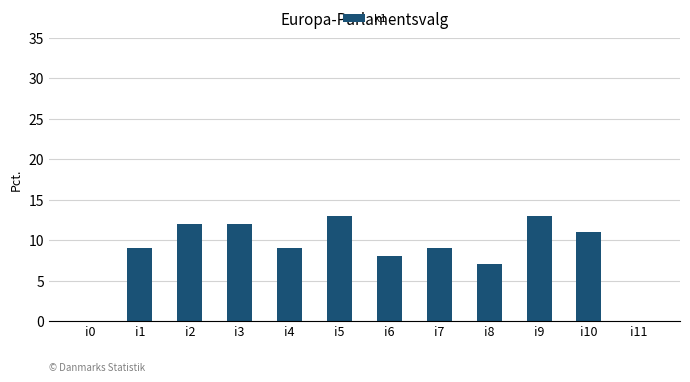

Are the bars horizontal?

No